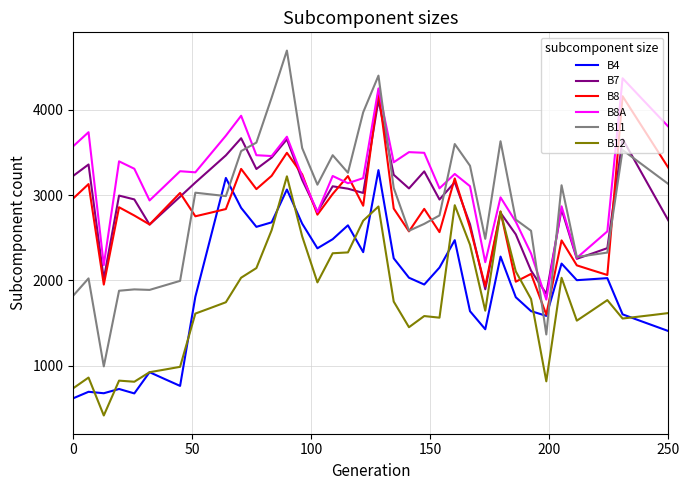

What is the difference between the maximum and minimum values in the B8 series?

2623